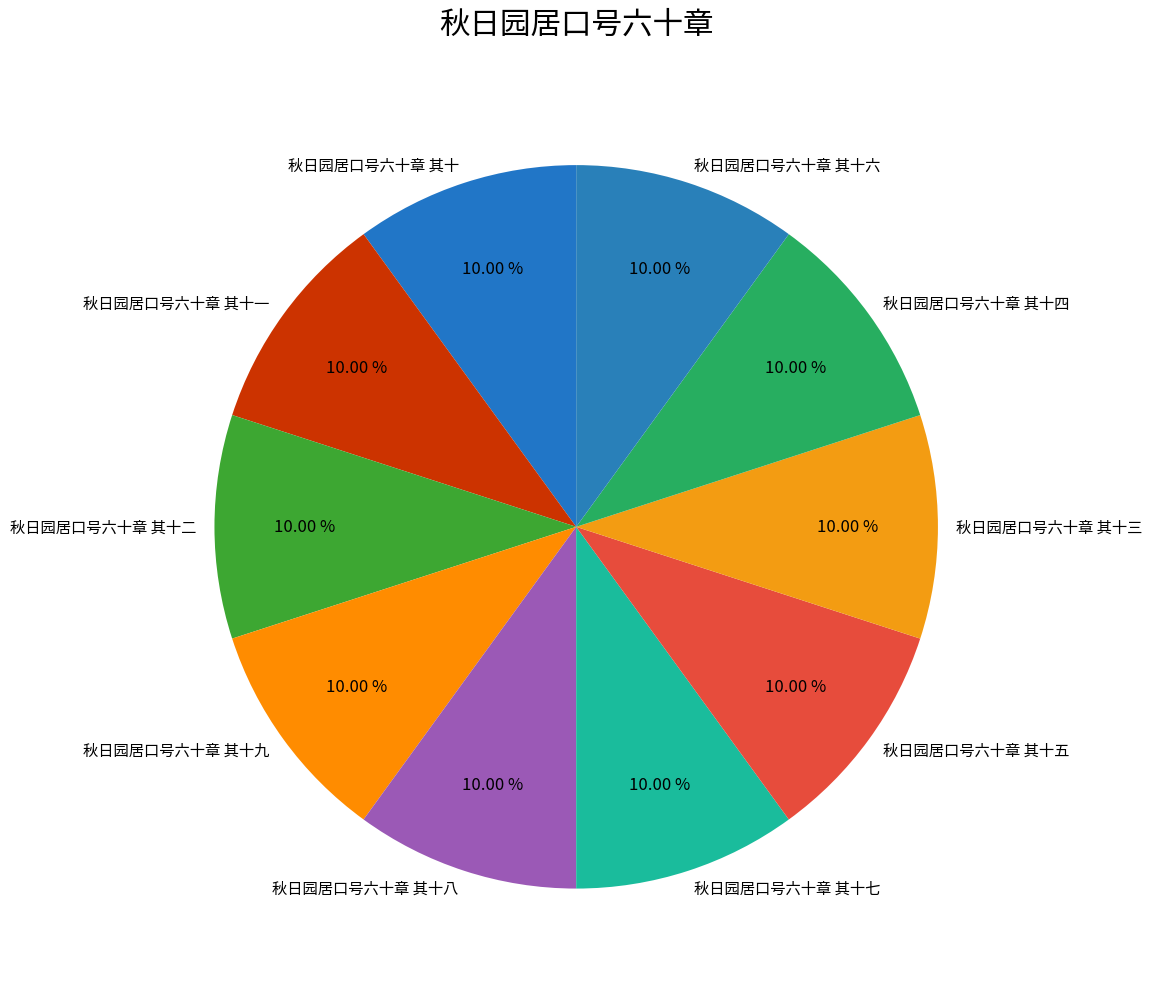

To the nearest percent, what percentage of the pie is 秋日园居口号六十章 其十六?

10%